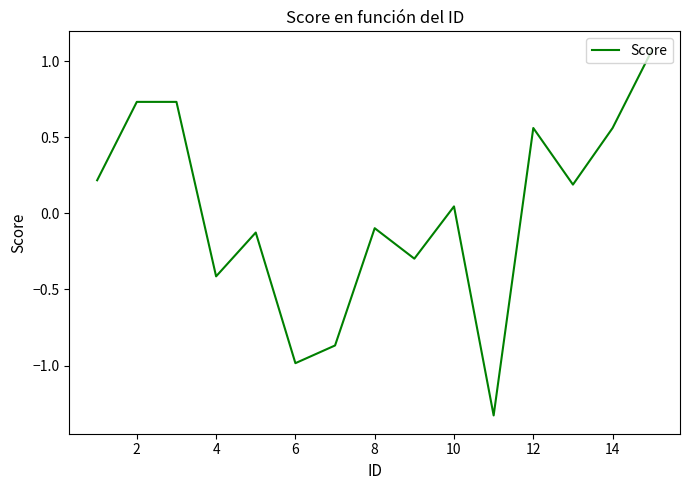

What is the difference between the maximum and minimum values?

2.4